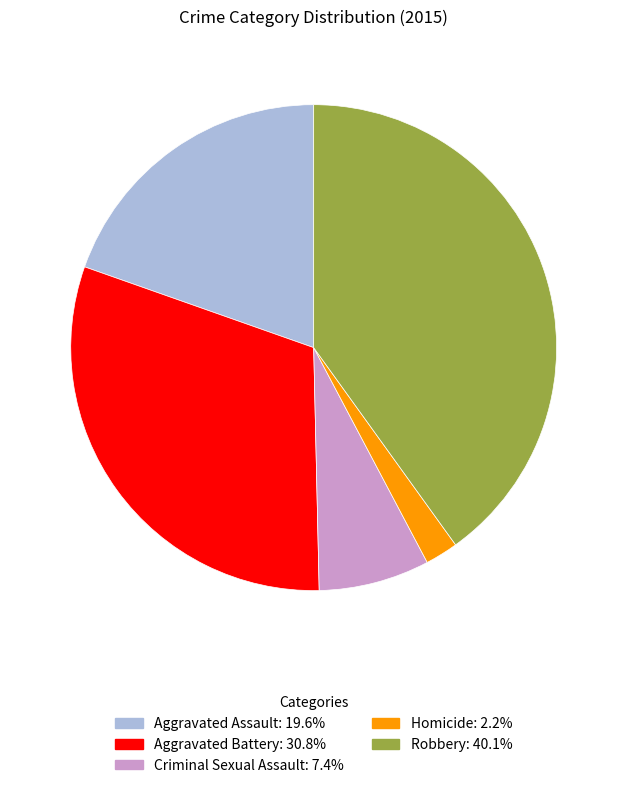

What is the ratio of the value at Aggravated Battery to the value at Robbery?

0.8